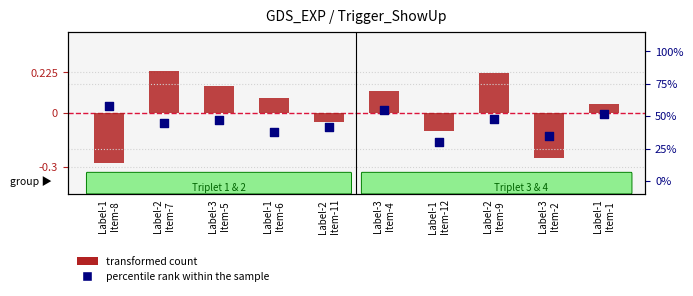

At which category is the sum across all series the highest?

Label-2
Item-9